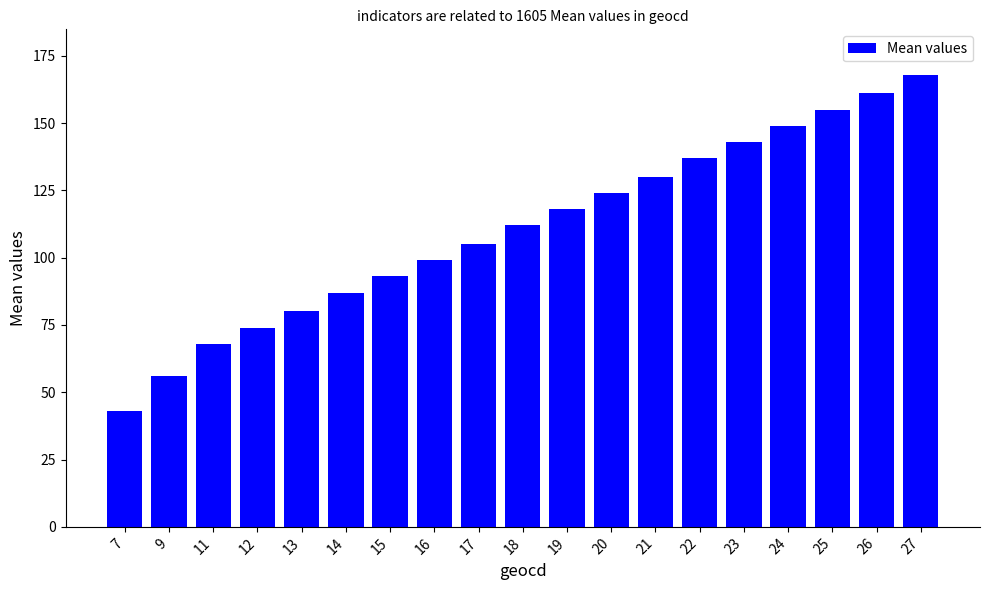

What is the value of the 4th bar from the left?

74